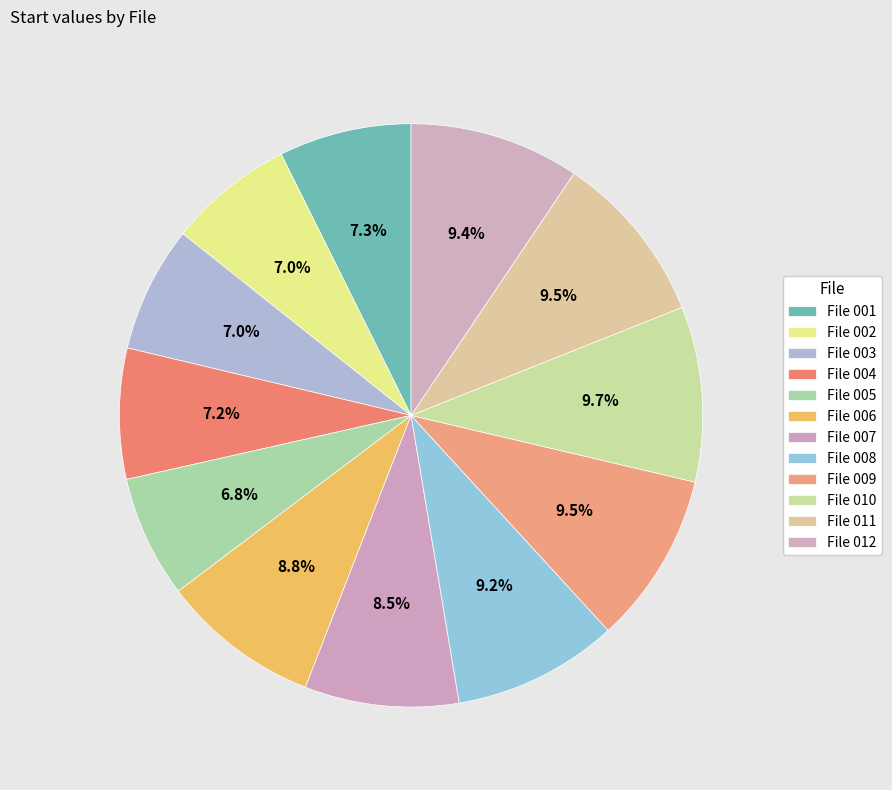

Which slice is the largest?

File 010